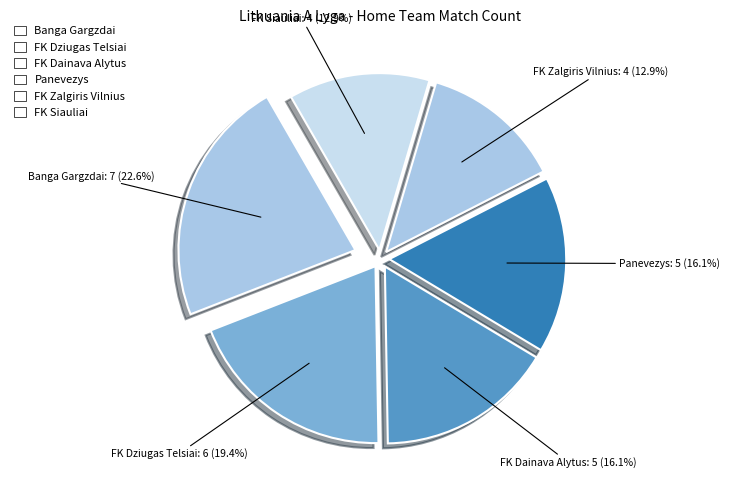

How many segments does this pie chart have?

6